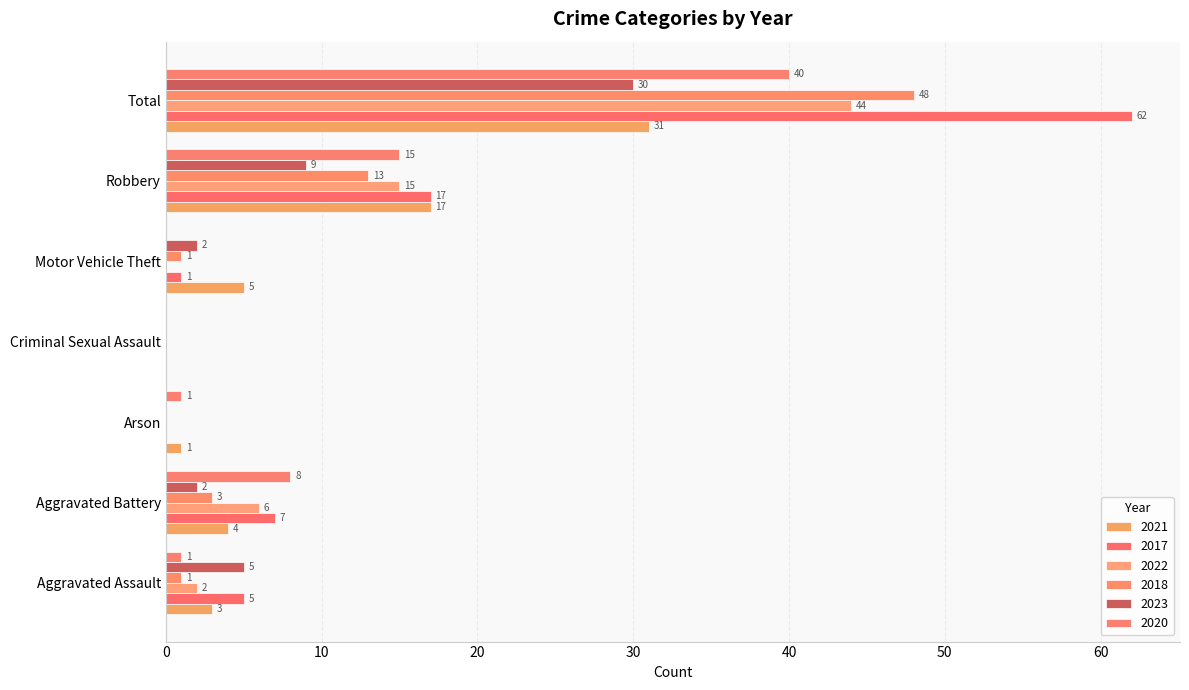

What is the difference between the maximum and minimum values in the 2018 series?

48